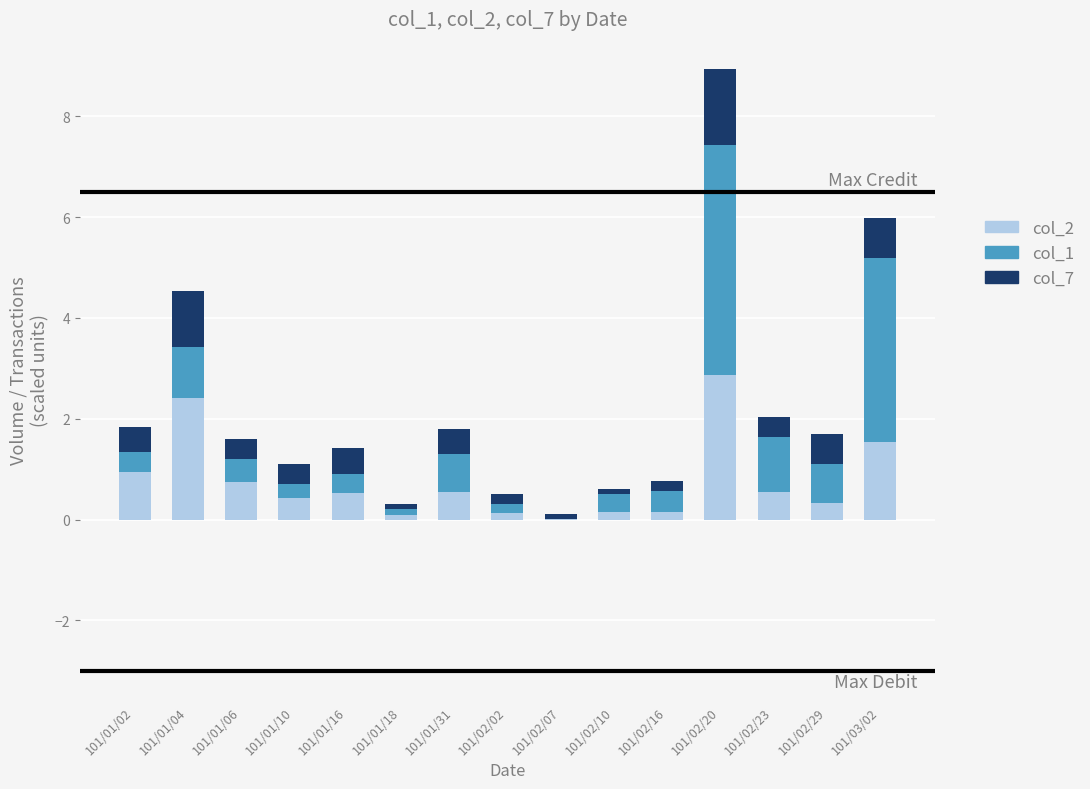

Is it true that col_2 equals 1.3 at 101/01/06?

False